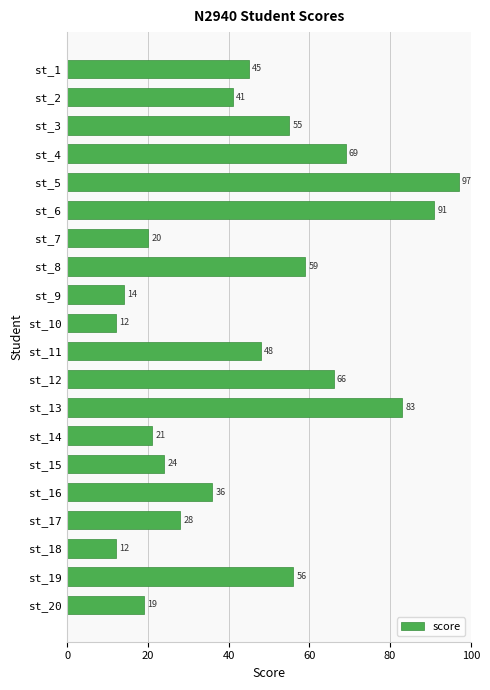

What is the ratio of the value at st_3 to the value at st_5?

0.6